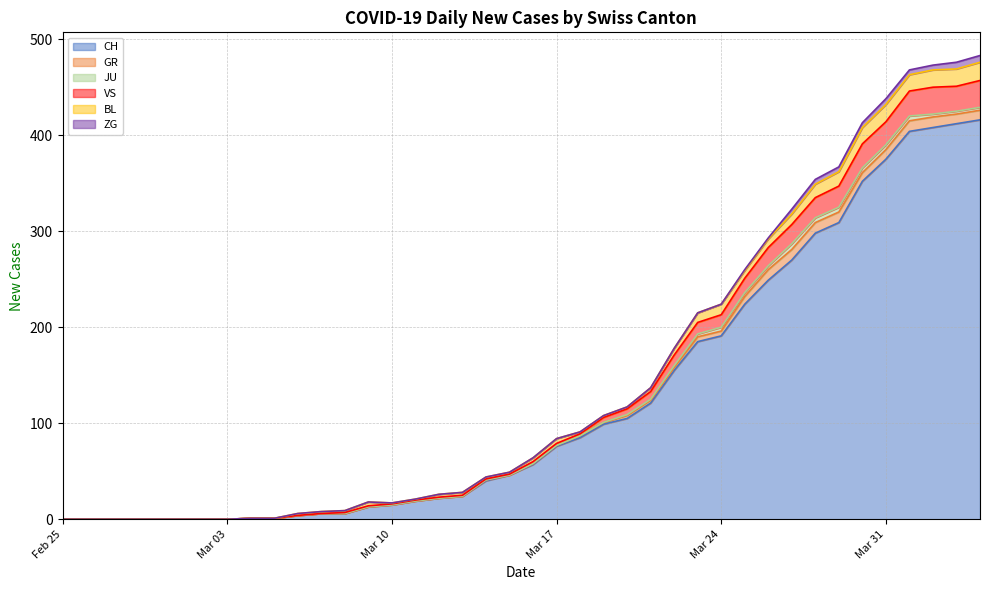

True or false: JU and VS intersect in this chart.

False